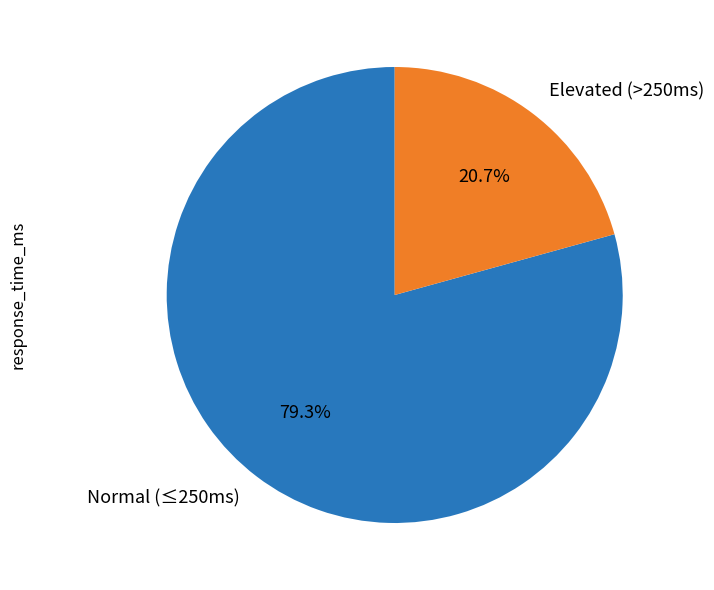

Combined, do Normal (≤250ms) and Elevated (>250ms) account for over 50%?

Yes